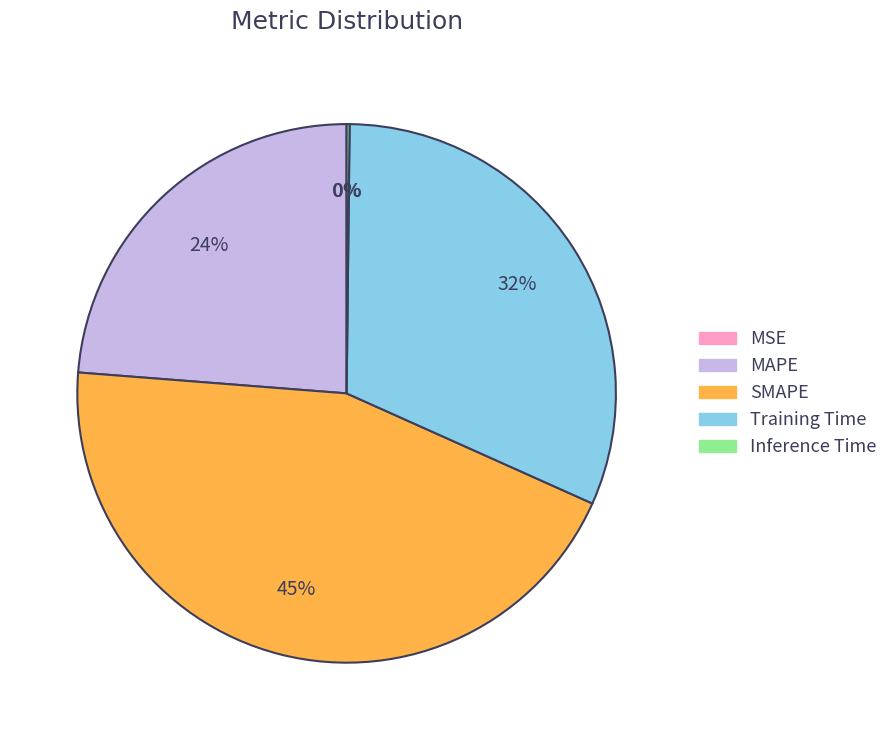

To the nearest percent, what is the average slice percentage?

20%